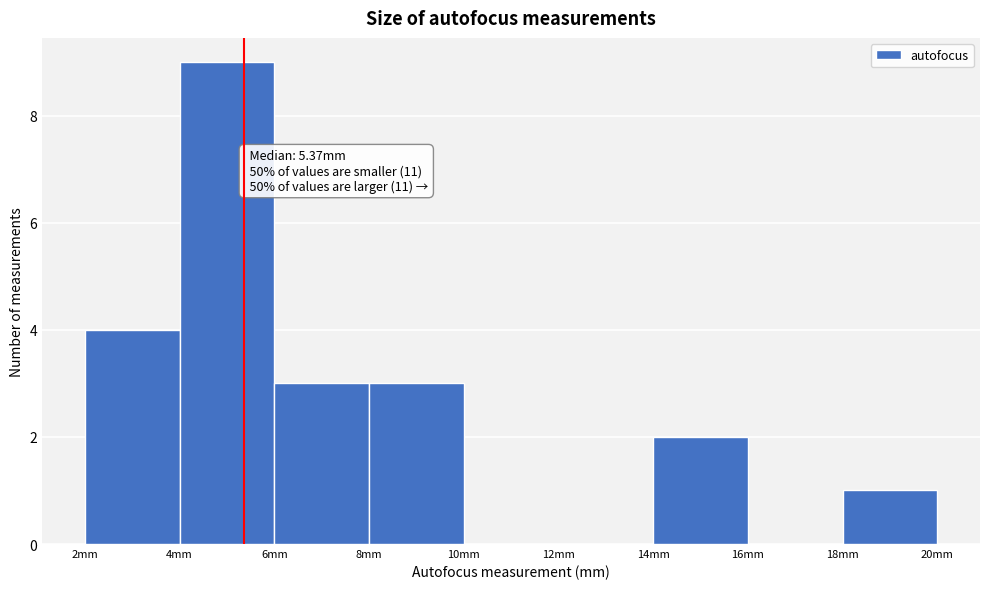

Over which range of the x-axis is the bar tallest?

4 to 6